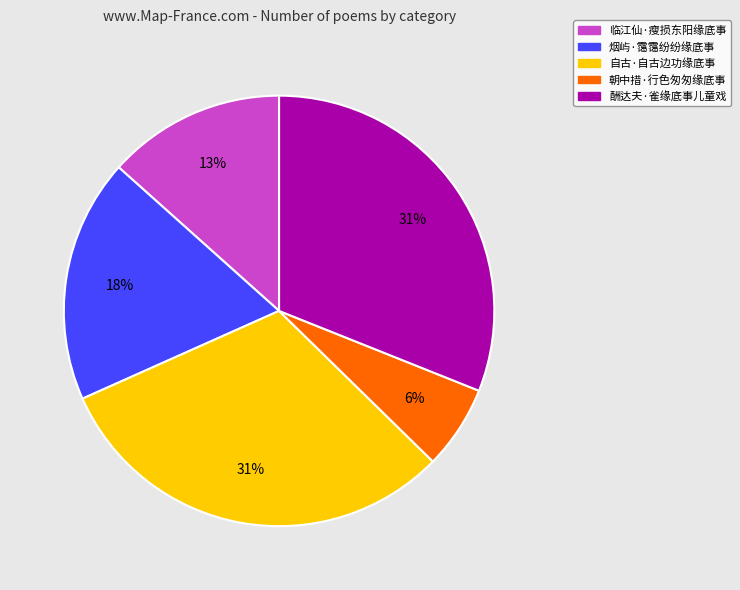

To the nearest percent, what is the average slice percentage?

20%